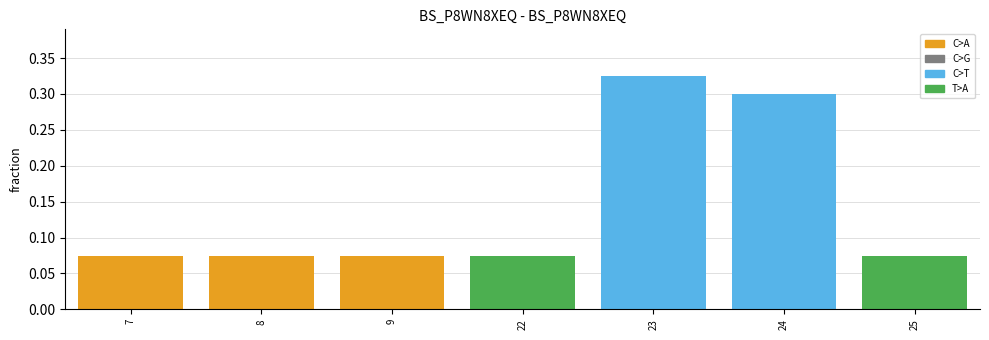

Count the values in the range 0 to 1.

7